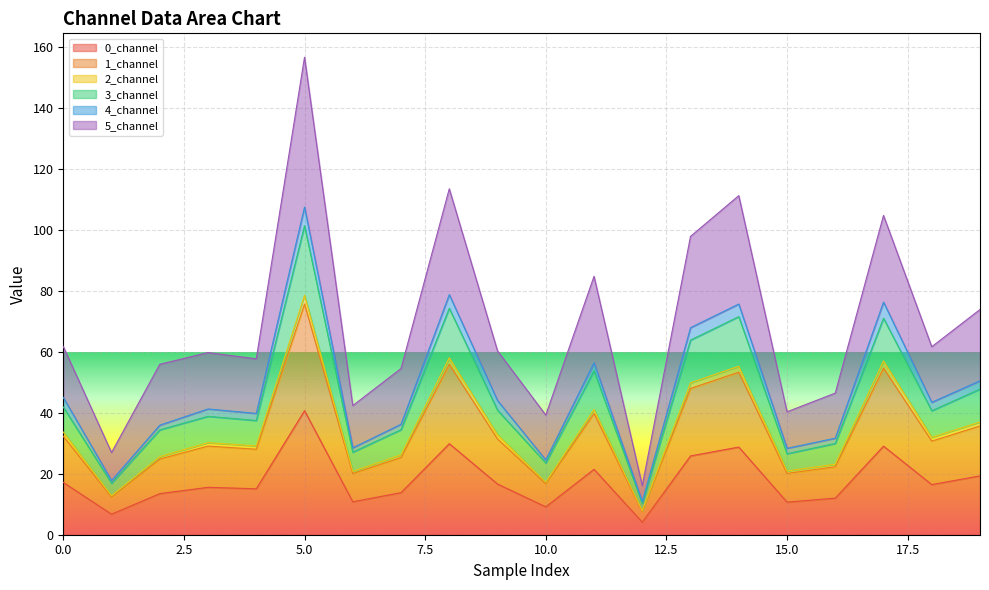

The value of 0_channel at 15.0 is 10.7. True or false?

True